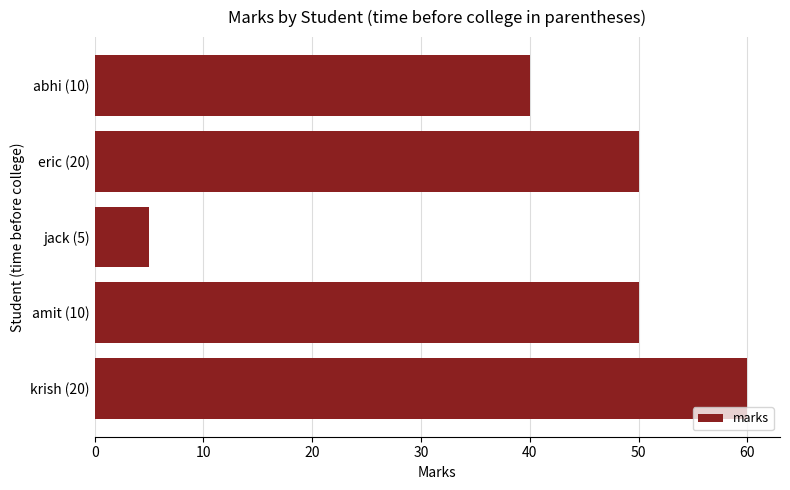

What is the ratio of the value at krish (20) to the value at abhi (10)?

1.5